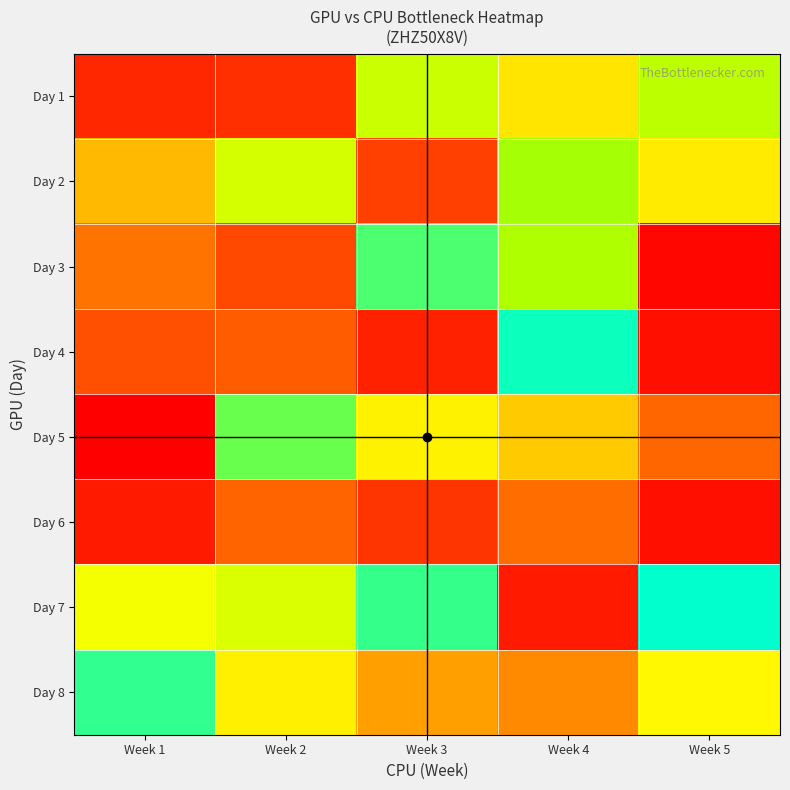

At how many categories does at least one series exceed 178964421?

5